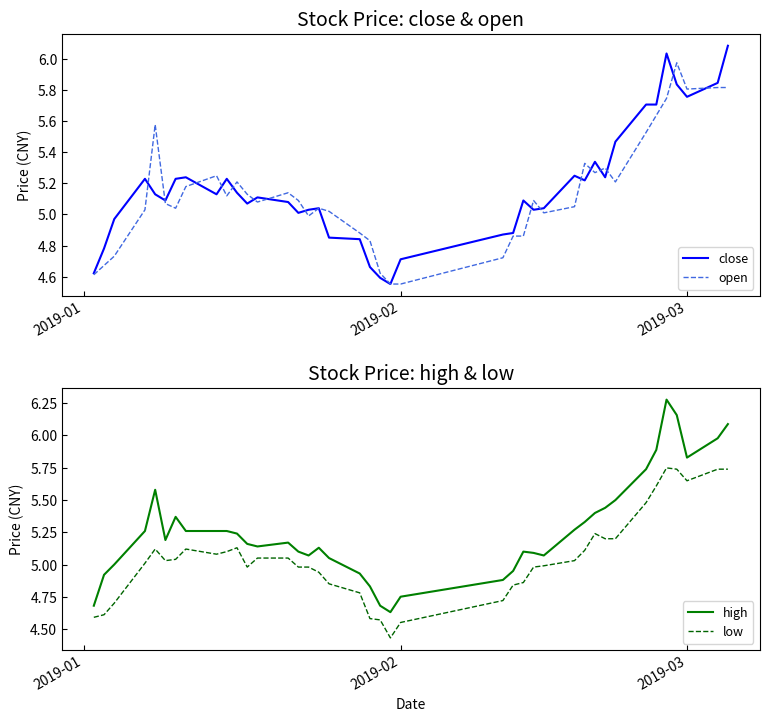

Reading left to right, list all the values displayed in this chart.

close: 4.6	4.8	5.0	5.2	5.1	5.1	5.2	5.2	5.1	5.2	5.1	5.1	5.1	5.1	5.0	5.0	5.0	4.9	4.8	4.7	4.6	4.6	4.7	4.9	4.9	5.1	5.0	5.0	5.2	5.2	5.3	5.2	5.5	5.7	5.7	6.0	5.8	5.8	5.8	6.1
open: 4.6	4.7	4.7	5.0	5.6	5.1	5.0	5.2	5.2	5.1	5.2	5.1	5.1	5.1	5.1	5.0	5.0	5.0	4.9	4.8	4.6	4.6	4.6	4.7	4.9	4.9	5.1	5.0	5.1	5.3	5.3	5.3	5.2	5.5	5.6	5.7	6.0	5.8	5.8	5.8
high: 4.7	4.9	5.0	5.3	5.6	5.2	5.4	5.3	5.3	5.3	5.2	5.2	5.1	5.2	5.1	5.1	5.1	5.1	4.9	4.8	4.7	4.6	4.8	4.9	5.0	5.1	5.1	5.1	5.3	5.3	5.4	5.4	5.5	5.7	5.9	6.3	6.2	5.8	6.0	6.1
low: 4.6	4.6	4.7	5.0	5.1	5.0	5.0	5.1	5.1	5.1	5.1	5.0	5.1	5.1	5.0	5.0	4.9	4.9	4.8	4.6	4.6	4.4	4.6	4.7	4.8	4.9	5.0	5.0	5.0	5.1	5.2	5.2	5.2	5.5	5.6	5.7	5.7	5.6	5.7	5.7